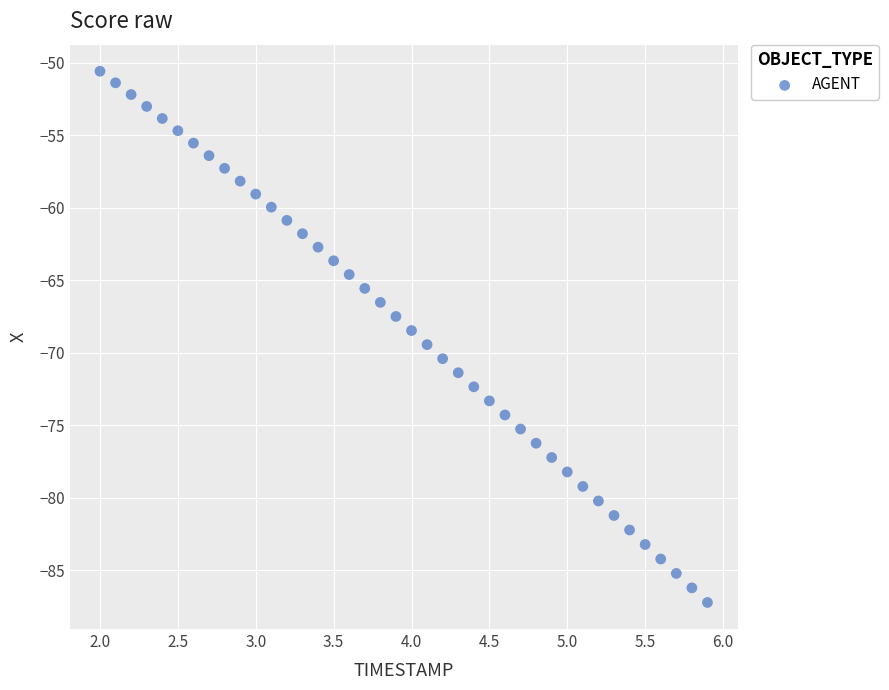

What is the range of Y values (max minus min)?

36.6